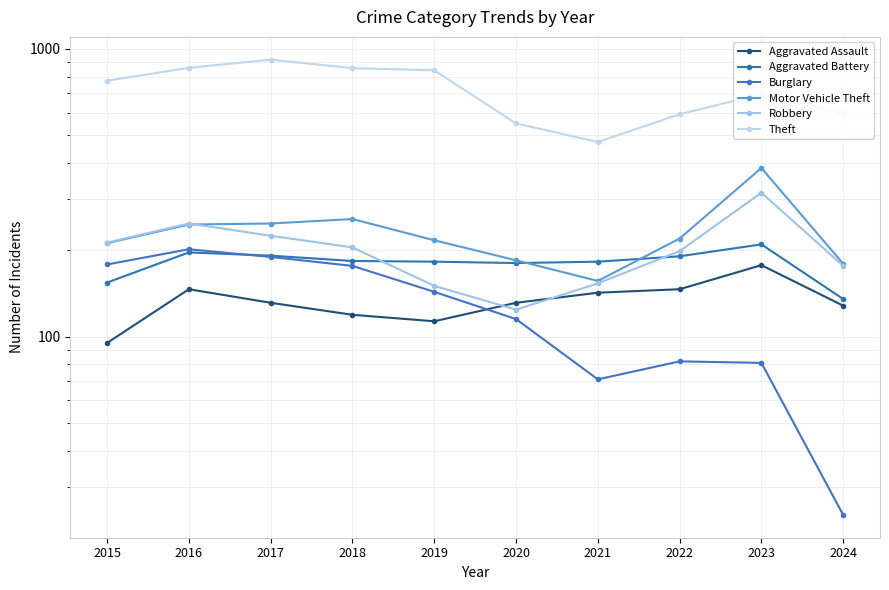

Reading left to right, transcribe all the data shown in this chart.

Aggravated Assault: 2015=95	2016=146	2017=131	2018=119	2019=113	2020=131	2021=142	2022=146	2023=177	2024=128
Aggravated Battery: 2015=154	2016=196	2017=191	2018=183	2019=182	2020=180	2021=182	2022=190	2023=209	2024=135
Burglary: 2015=178	2016=201	2017=189	2018=176	2019=143	2020=115	2021=71	2022=82	2023=81	2024=24
Motor Vehicle Theft: 2015=211	2016=245	2017=247	2018=256	2019=216	2020=184	2021=156	2022=219	2023=385	2024=179
Robbery: 2015=212	2016=247	2017=224	2018=204	2019=150	2020=124	2021=153	2022=198	2023=316	2024=176
Theft: 2015=774	2016=858	2017=916	2018=856	2019=841	2020=550	2021=474	2022=592	2023=695	2024=596